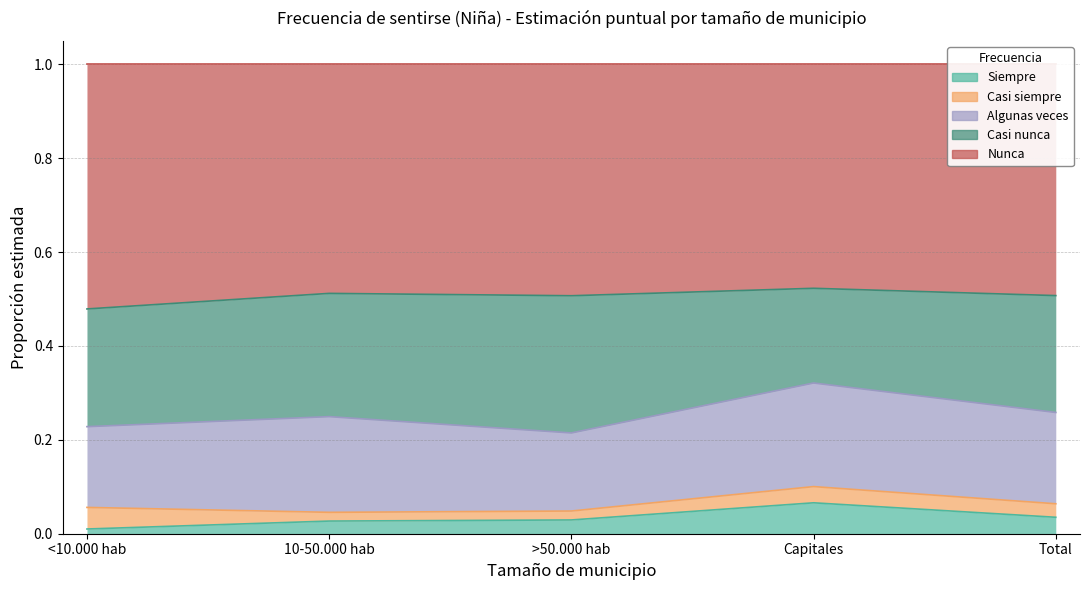

At which category does Casi siempre reach its first local valley?

10-50.000 hab